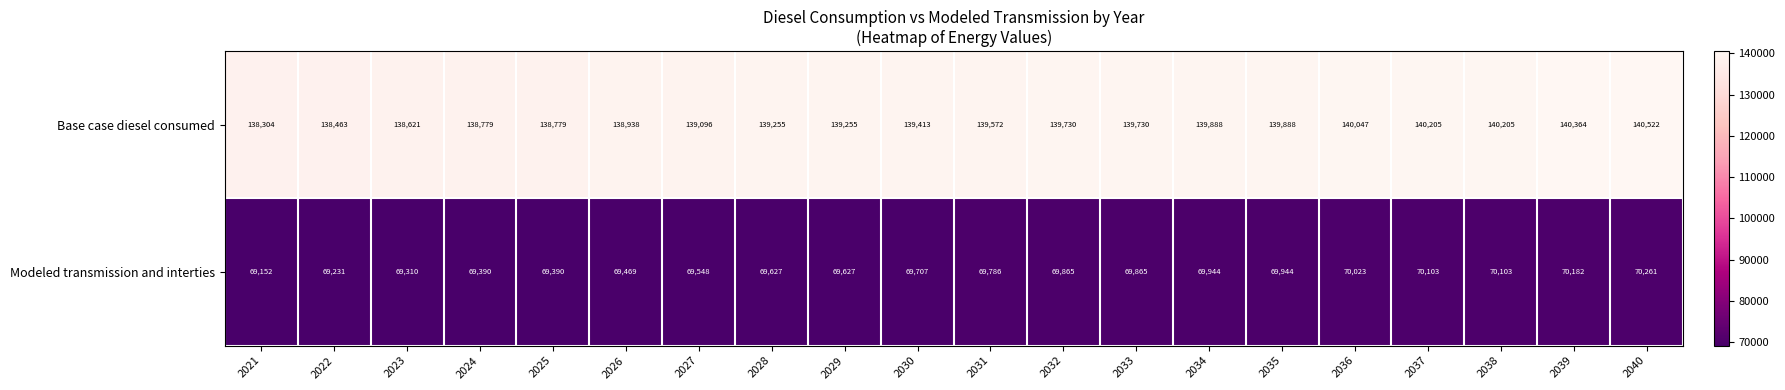

At which label is Base case diesel consumed closest to 139413?

2030